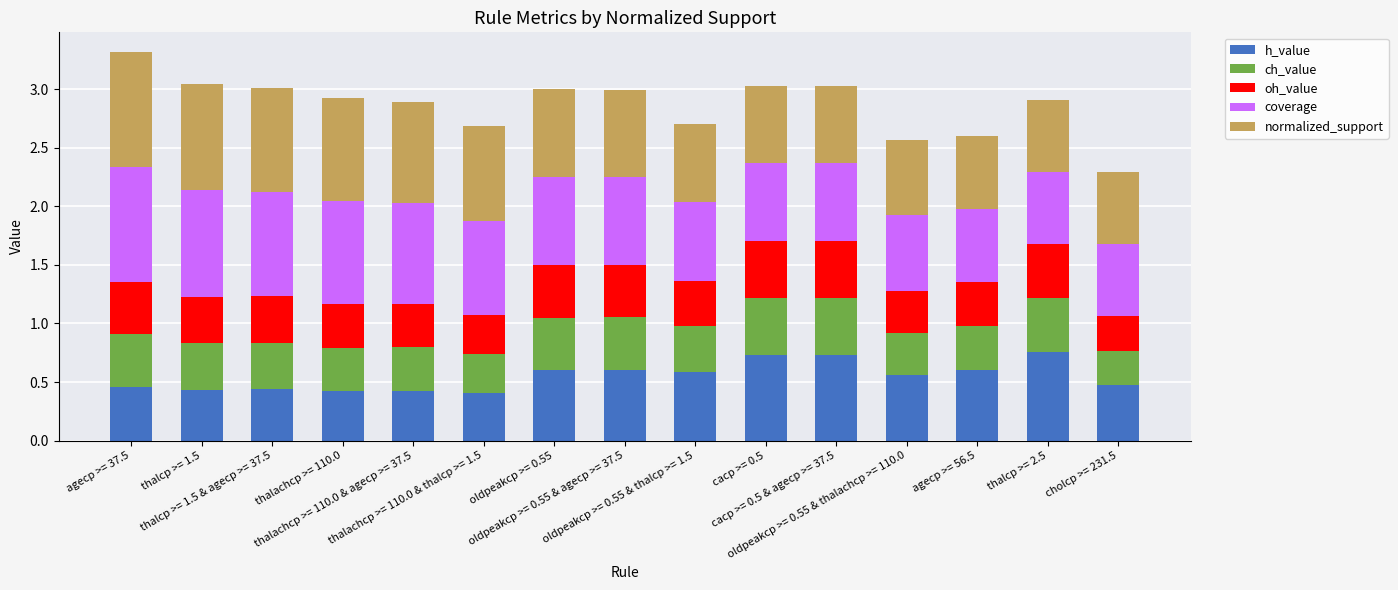

How many bars are there in total?

15